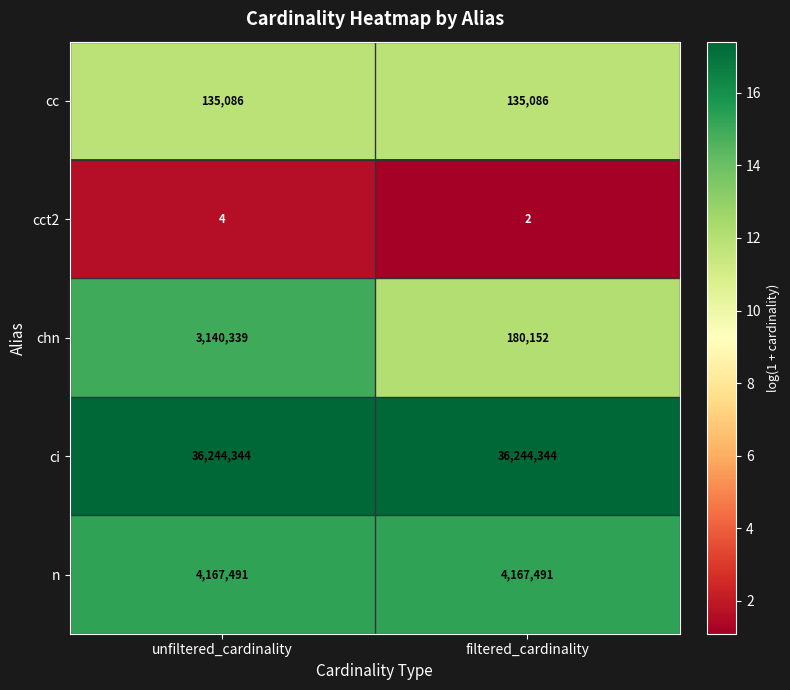

What is the average value of the ci series?

36244344